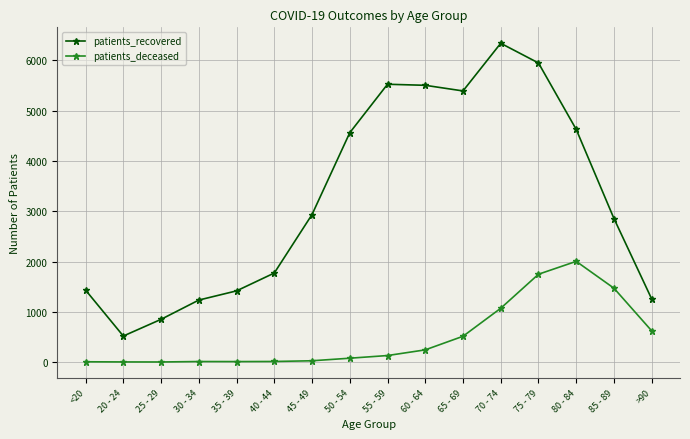

List the series in order of their peak value, highest first.

patients_recovered, patients_deceased